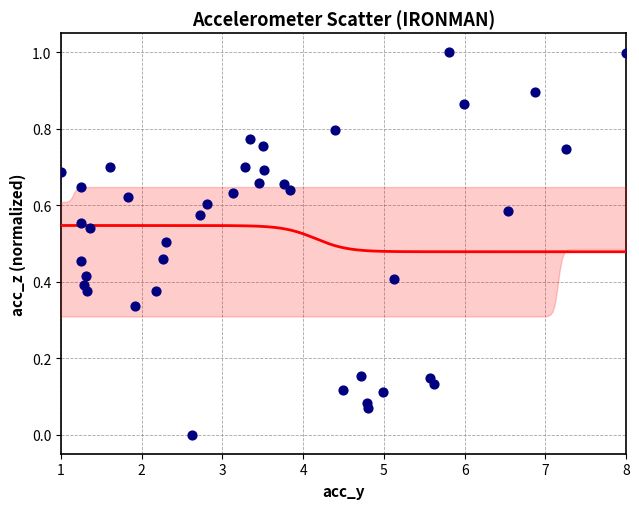

What is the range of Y values (max minus min)?

1.0